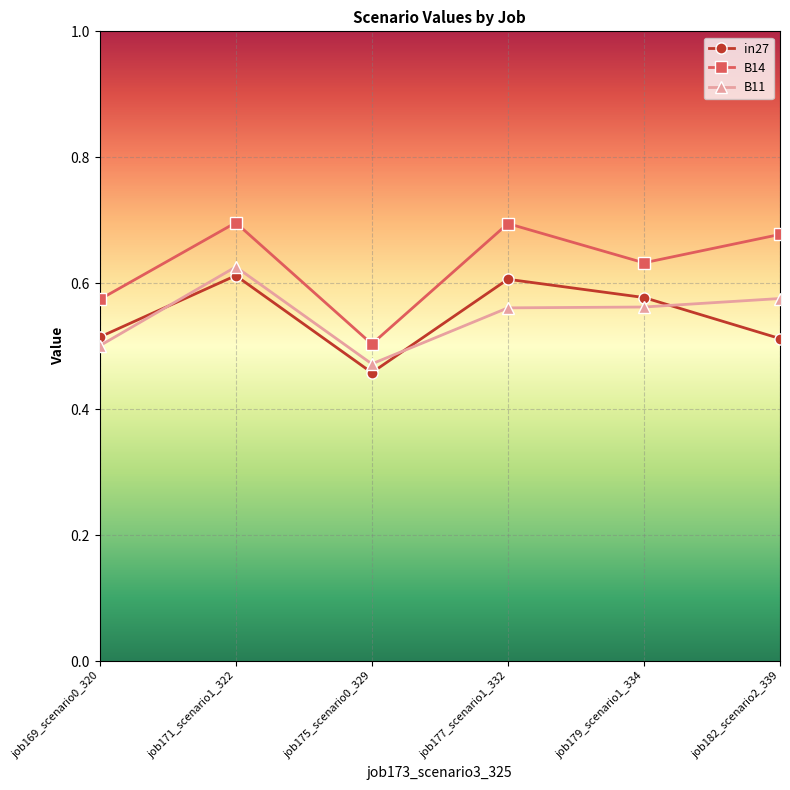

What is the sum of the B14 values at job182_scenario2_339 and job169_scenario0_320?

1.3